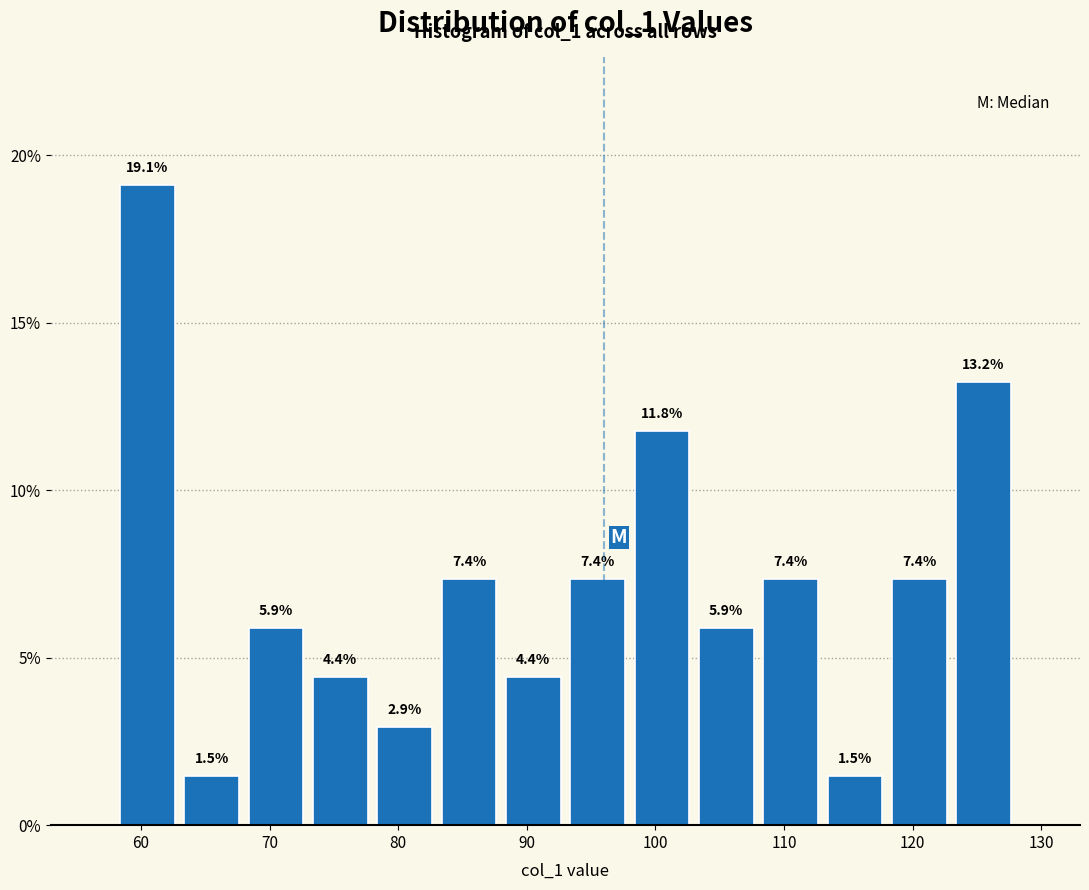

Reading left to right, list every bar in this chart as the range it spans on the x-axis followed by its height.

58 to 63: 19.1
63 to 68: 1.5
68 to 73: 5.9
73 to 78: 4.4
78 to 83: 2.9
83 to 88: 7.4
88 to 93: 4.4
93 to 98: 7.4
98 to 103: 11.8
103 to 108: 5.9
108 to 113: 7.4
113 to 118: 1.5
118 to 123: 7.4
123 to 128: 13.2